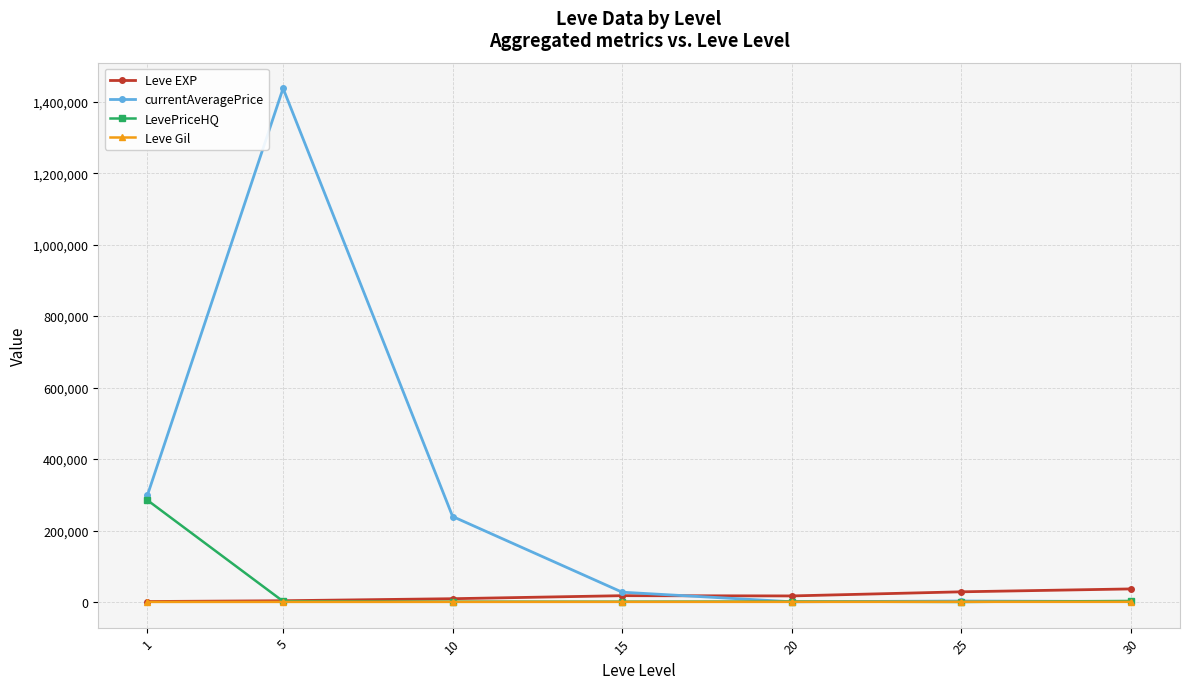

The value of LevePriceHQ at 30 is 2825.5. True or false?

True